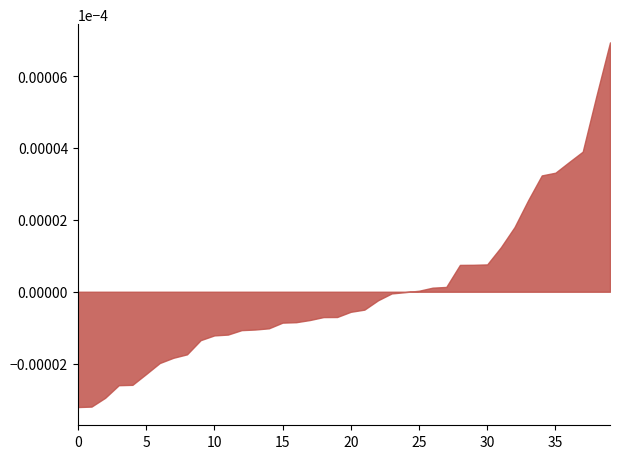

Does the chart have visible grid lines?

No